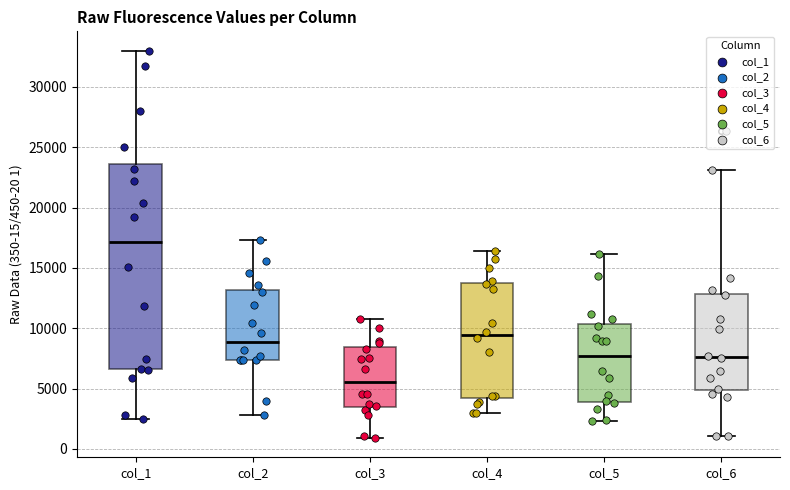

Reading left to right, transcribe this box plot: for each box, give where its median line is, the range the box spans, and where its two whiskers end, as read against the y-axis. The values are not printed on the chart, so give them approximately, as read against the axis.

col_1: median 17000, box 6500 to 23500, whiskers 2500 to 33000
col_2: median 9000, box 7500 to 13000, whiskers 3000 to 17500
col_3: median 5500, box 3500 to 8500, whiskers 1000 to 11000
col_4: median 9500, box 4000 to 13500, whiskers 3000 to 16500
col_5: median 7500, box 4000 to 10500, whiskers 2500 to 16000
col_6: median 7500, box 5000 to 13000, whiskers 1000 to 23000